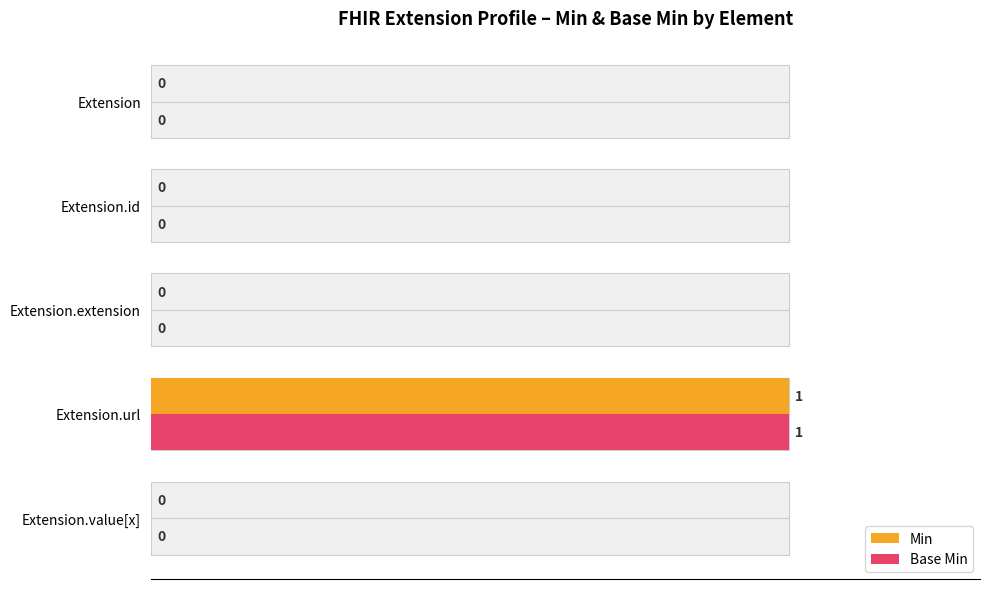

True or false: Base Min has a value of 0 at Extension.extension.

False